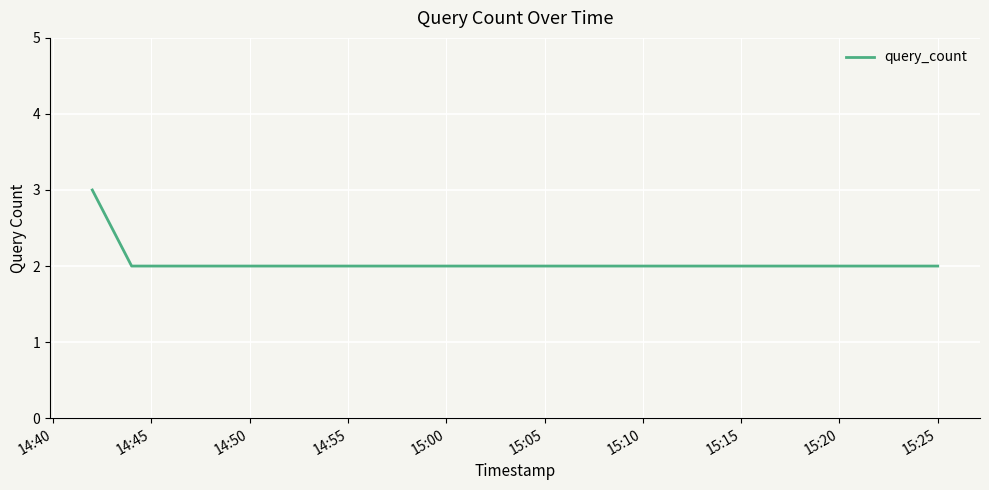

What is the sum of all values?

7